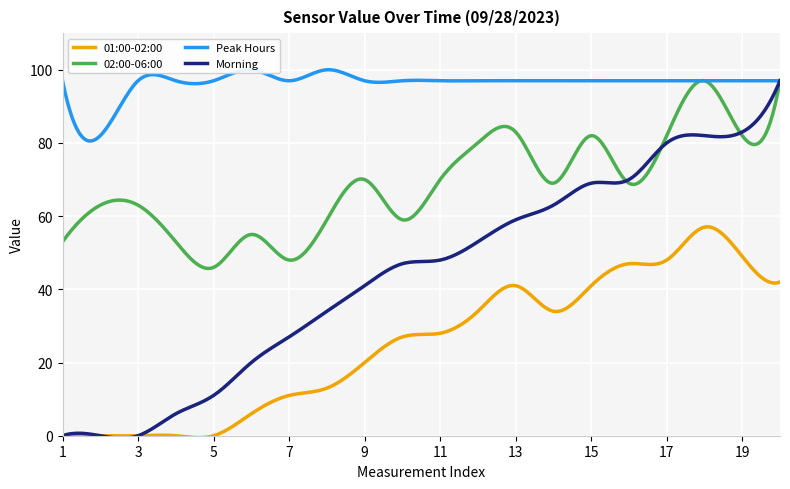

What value does the 01:00-02:00 series have at 6, to the nearest 10?

10